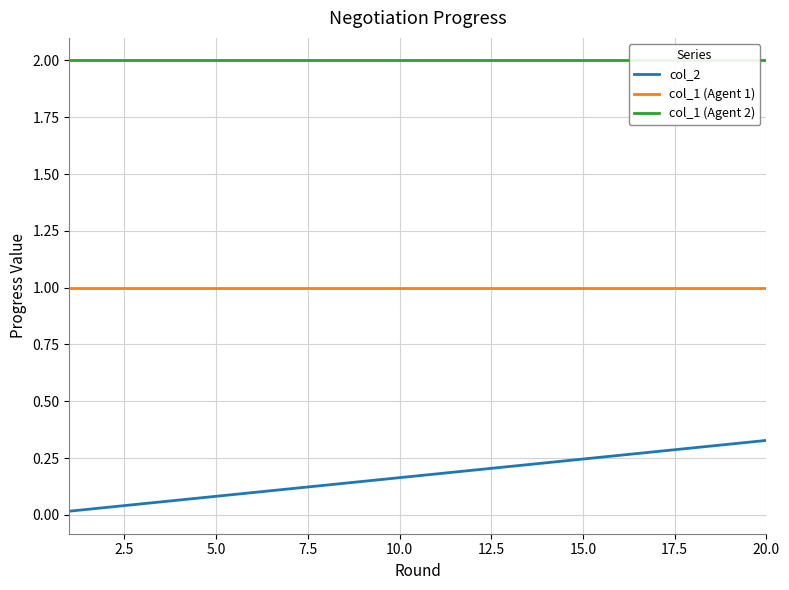

What is the greatest value displayed?

2.0